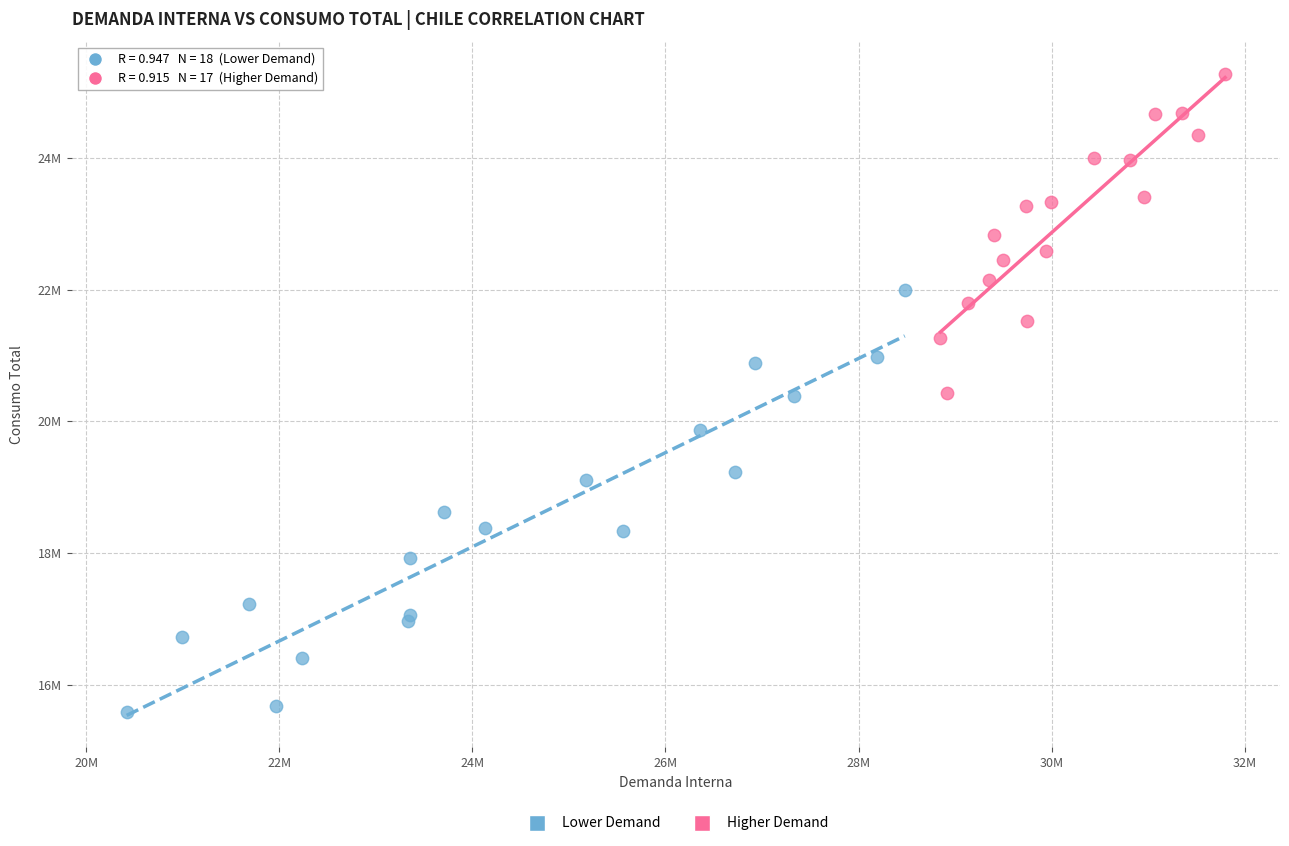

Which series reaches the maximum Y coordinate?

Higher Demand